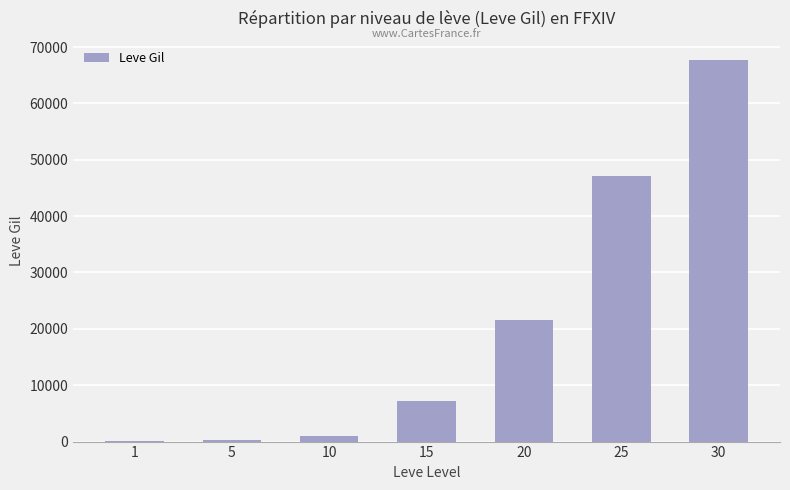

What value does the data have at 1?

160